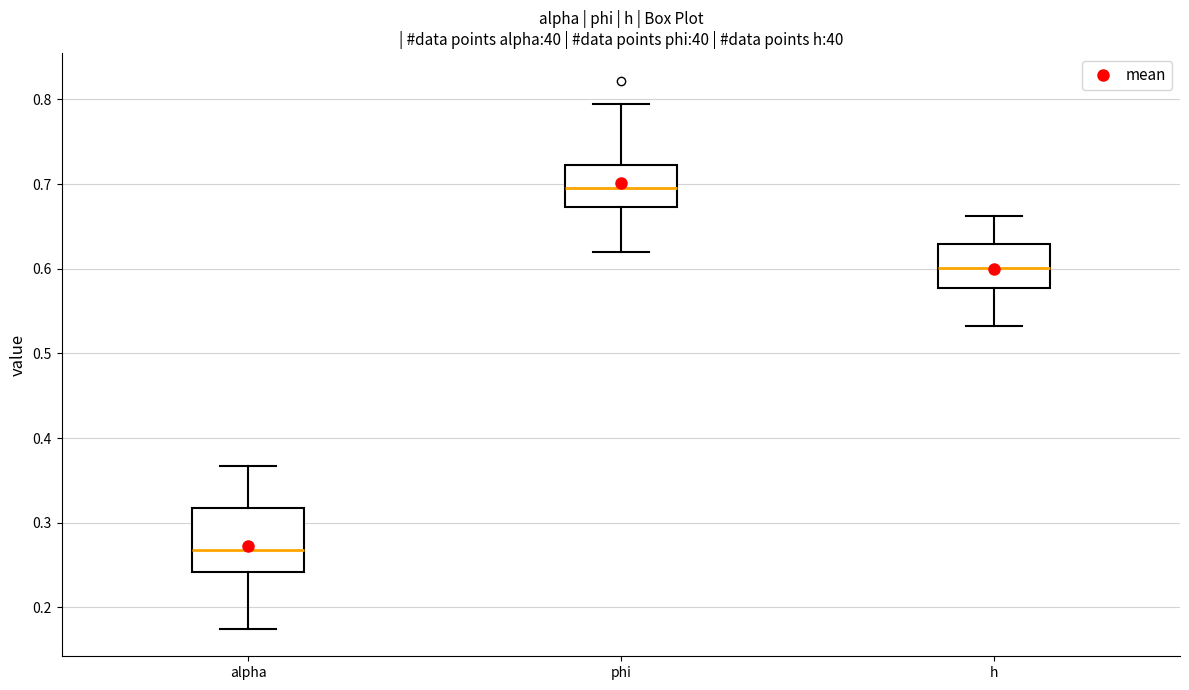

Which box is the tallest, from its lower edge to its upper edge?

alpha